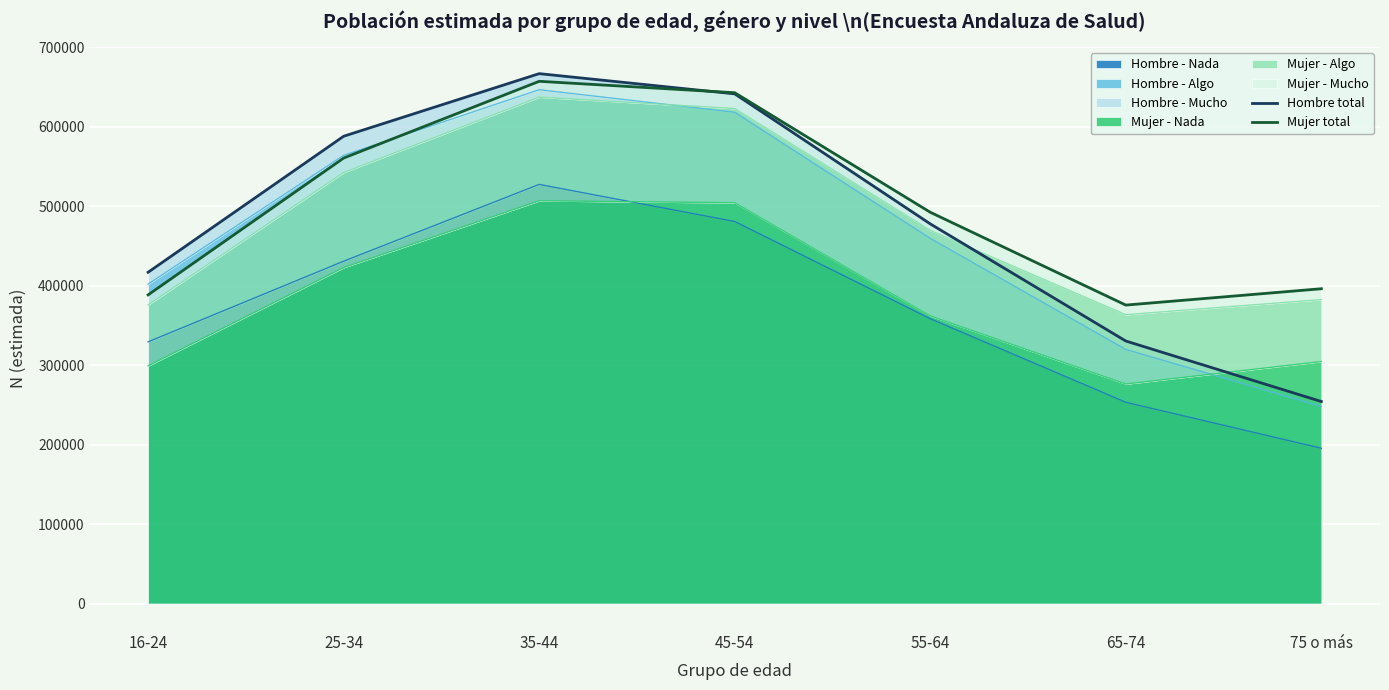

How many data points in Hombre total are less than 477918?

3